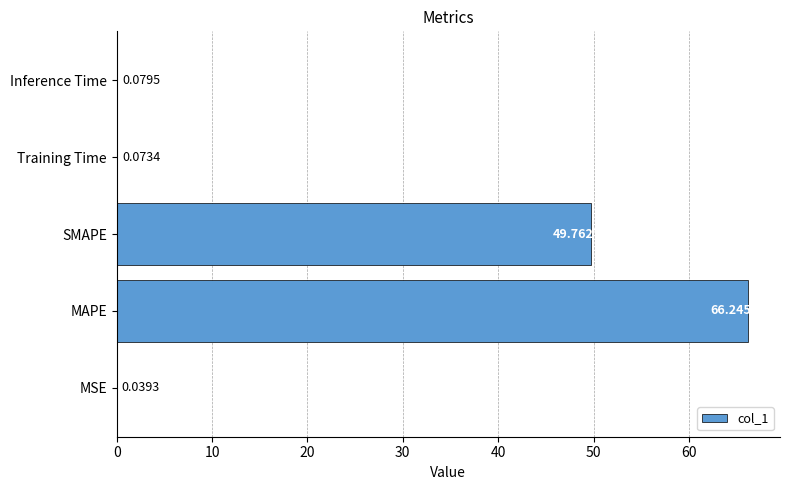

Which has a higher value, Training Time or Inference Time?

Inference Time